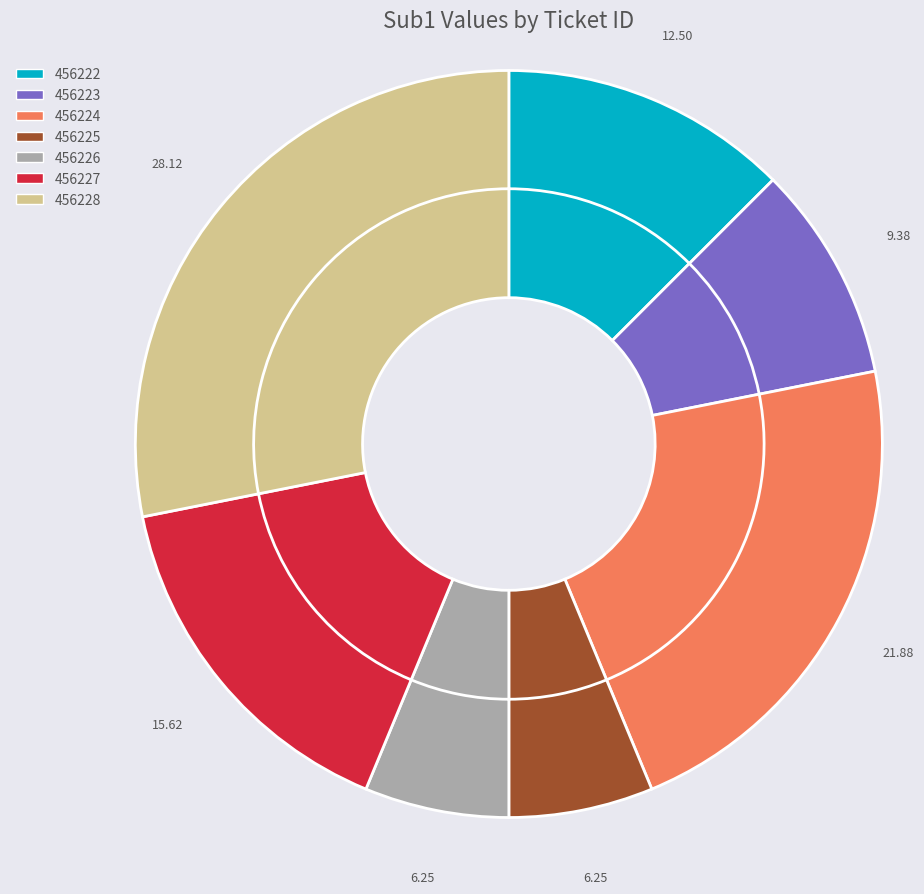

Is the sum of 456228 and 456227 greater than half?

No